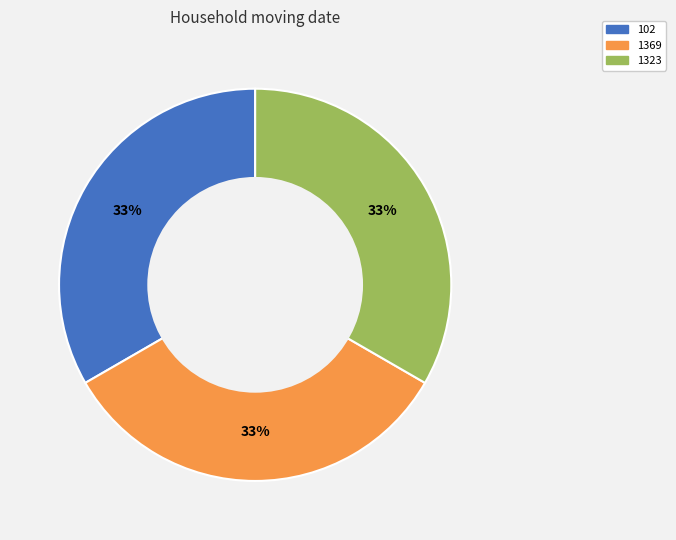

Is there any slice that represents more than half of the pie?

No